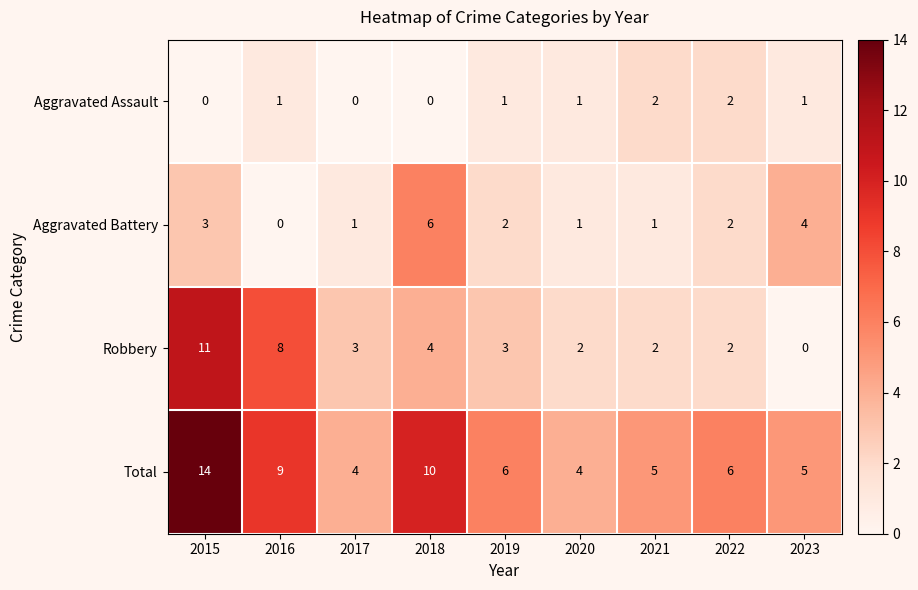

Which series has the widest spread of values?

Robbery